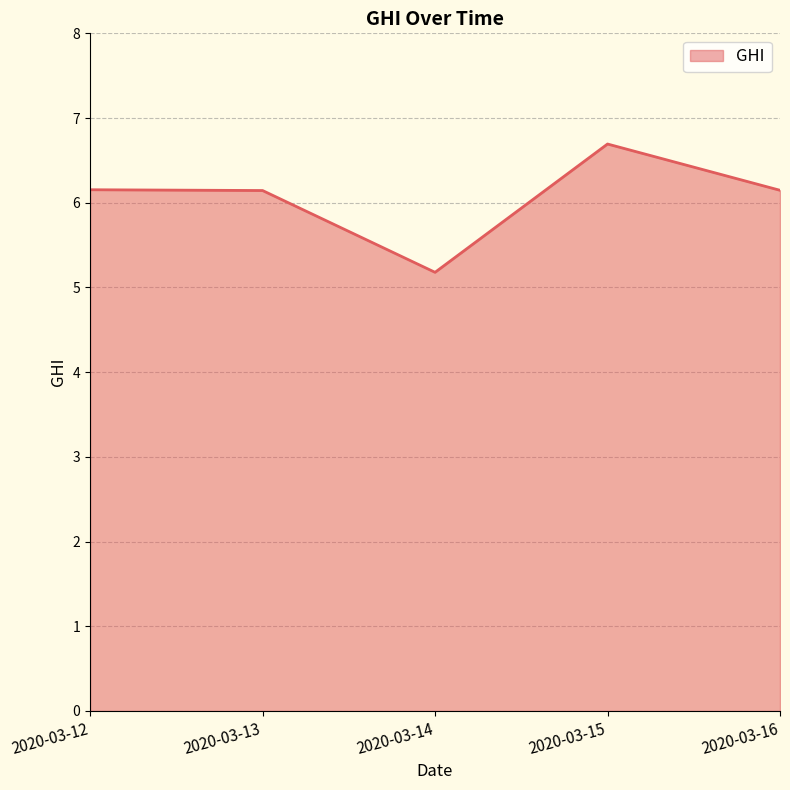

How many interior local valleys (lower than both neighbors) does the data have?

1